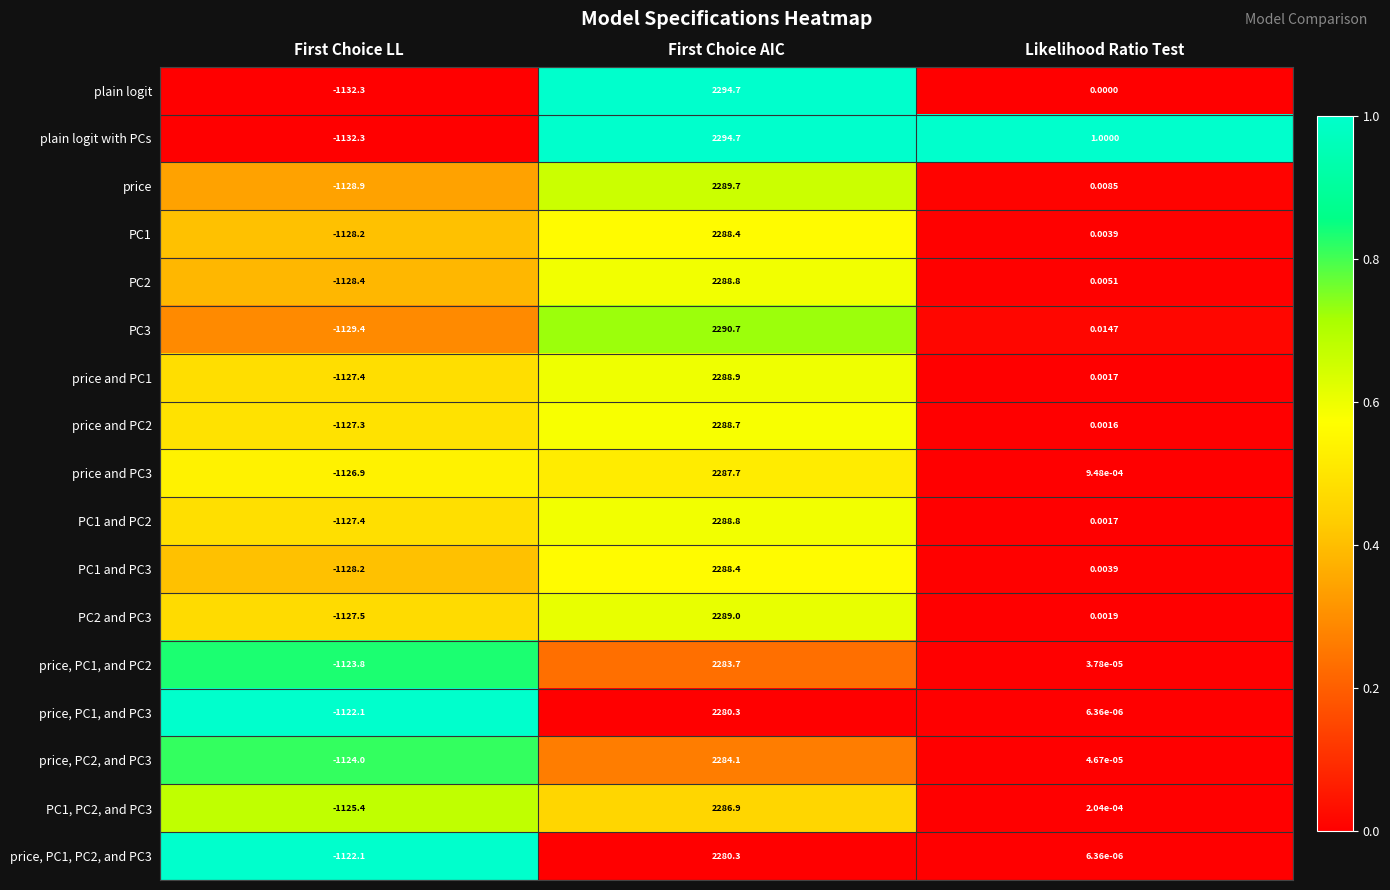

At which label does PC1 and PC2 first exceed 0?

First Choice AIC